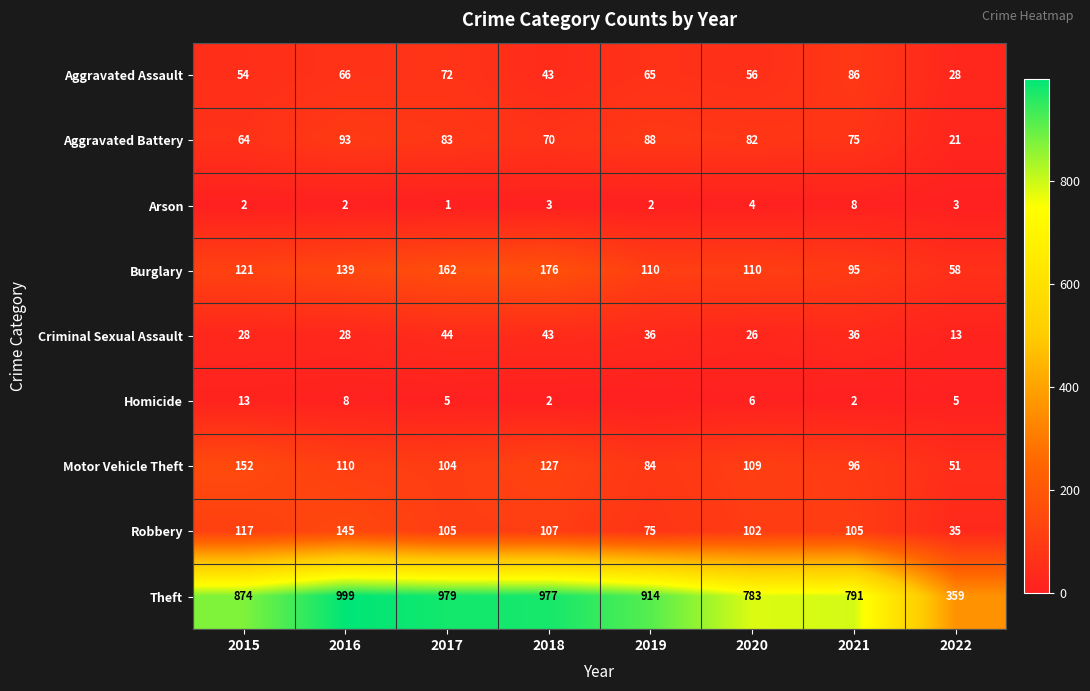

How many Arson values are between 2 and 4?

6